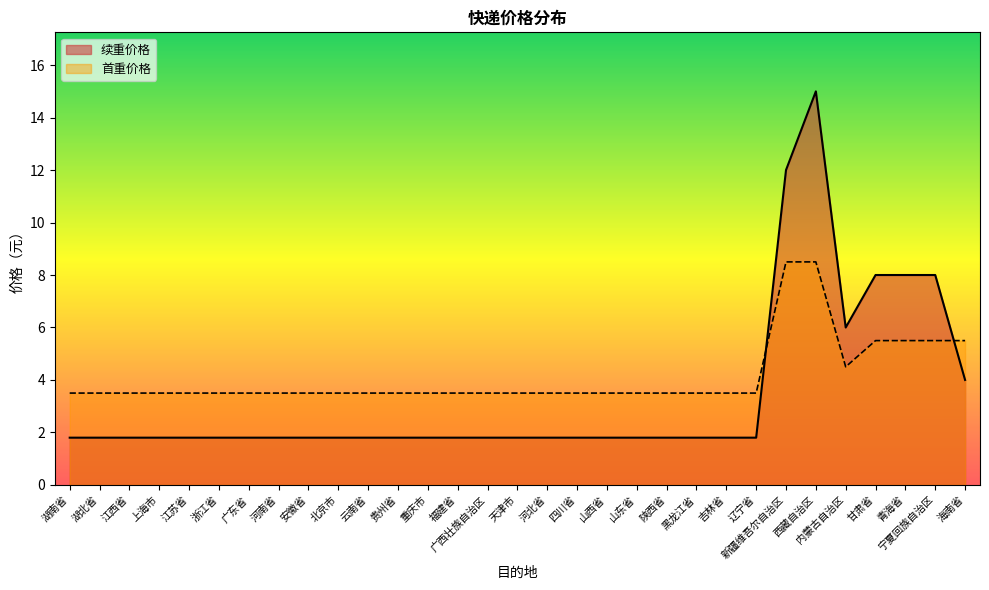

Rank the series by their average value, from highest to lowest.

首重价格, 续重价格